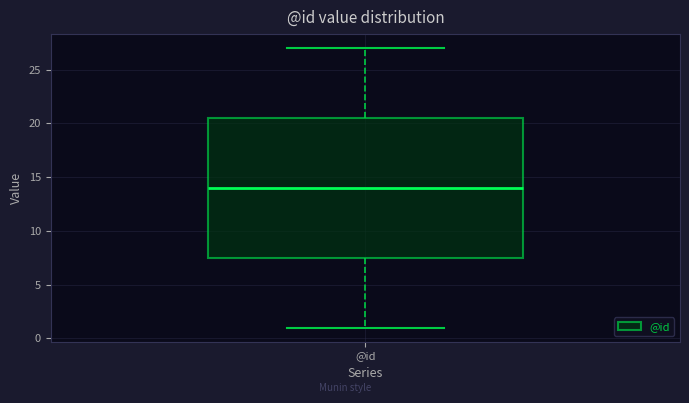

Read this box plot against the y-axis: the position of the median line, the range covered by the box, and the ends of both whiskers. The values are not printed on the chart, so give them approximately, as read against the axis.

median 14.0, box 7.5 to 20.5, whiskers 1.0 to 27.0